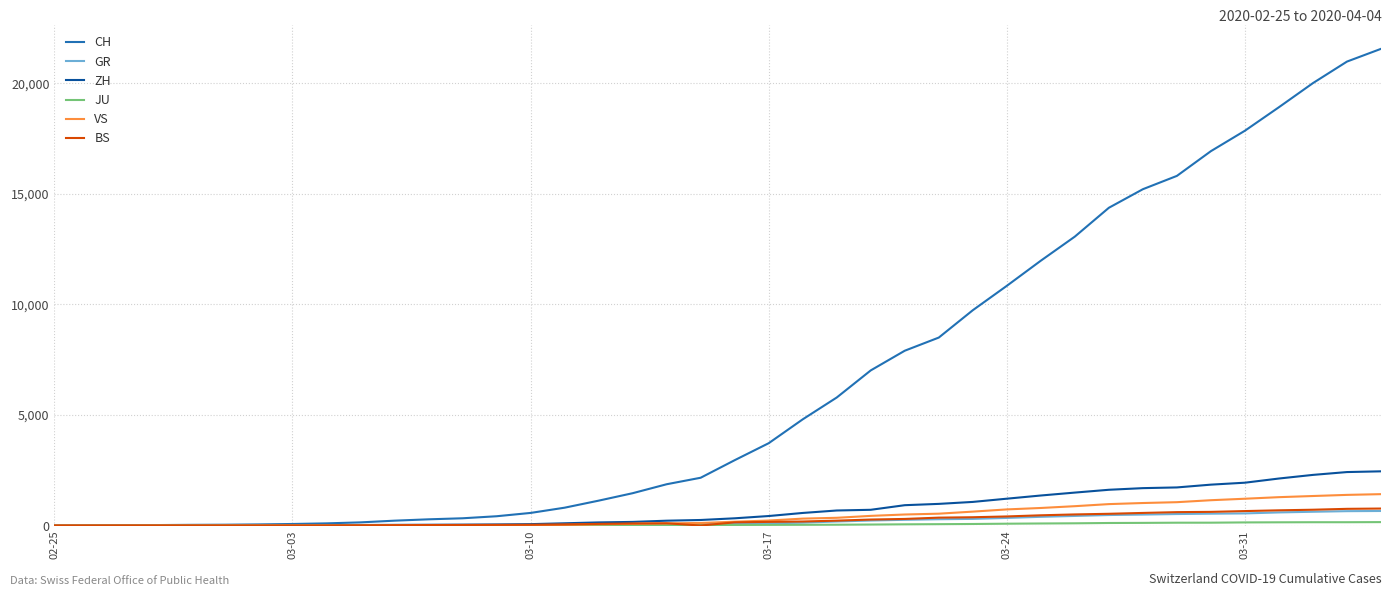

Which series has the largest range (max minus min)?

CH